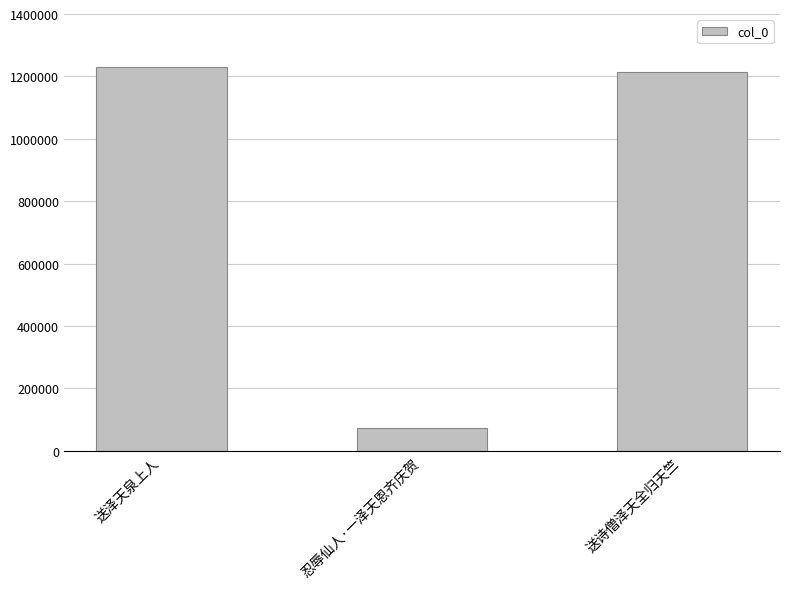

Reading left to right, what are all the values shown in this chart?

送泽天泉上人=1230398	忍辱仙人·一泽天恩齐庆贺=71797	送诗僧泽天全归天竺=1214919